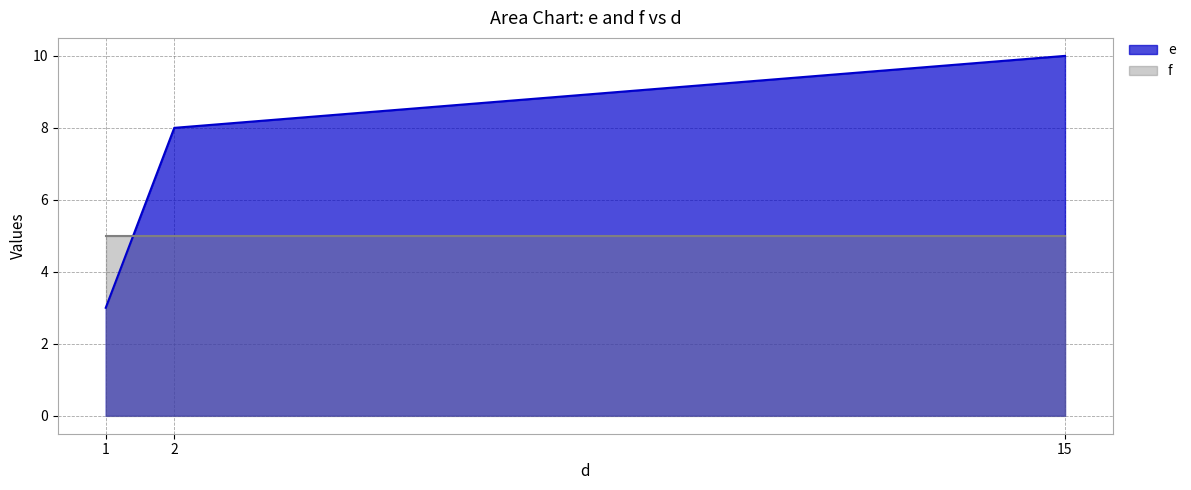

Is it true that e equals 1 at 1?

False